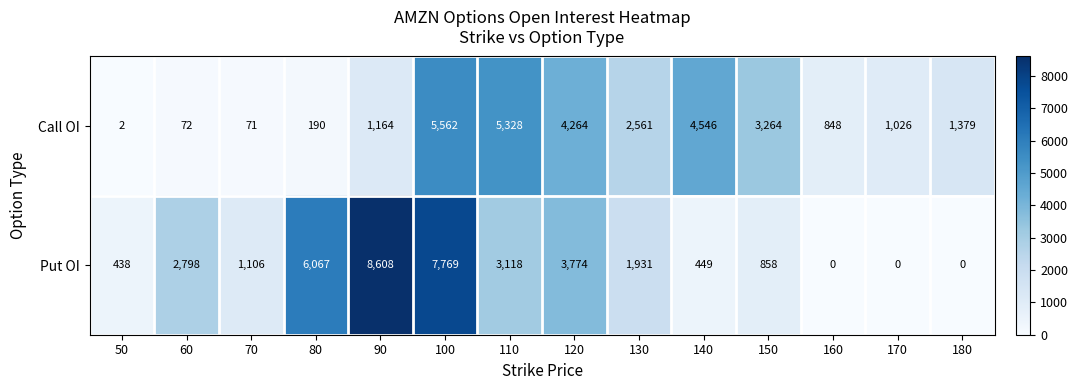

At how many categories does at least one series exceed 5301?

4